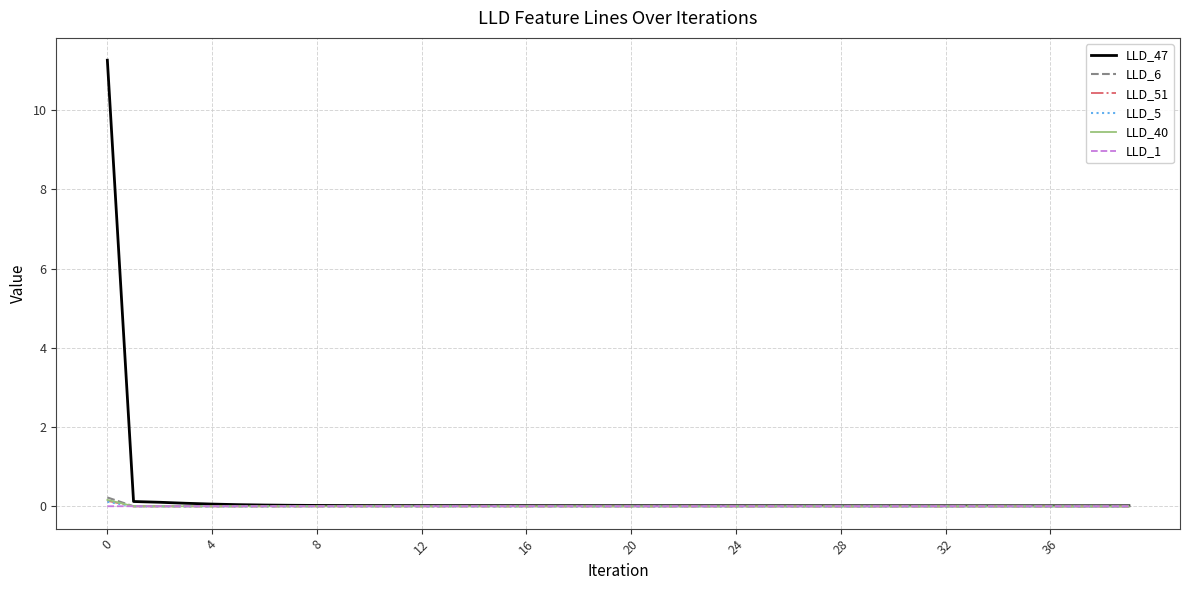

How many distinct data groups are displayed?

6